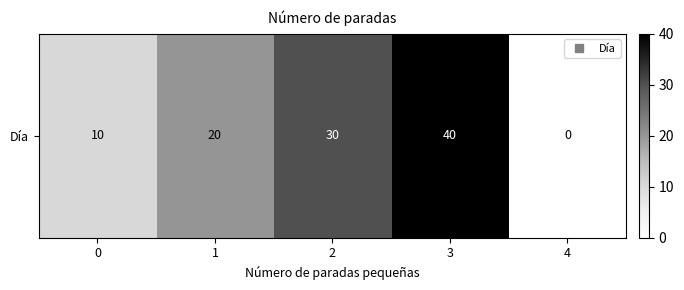

What is the change in value from 1 to 3?

+20